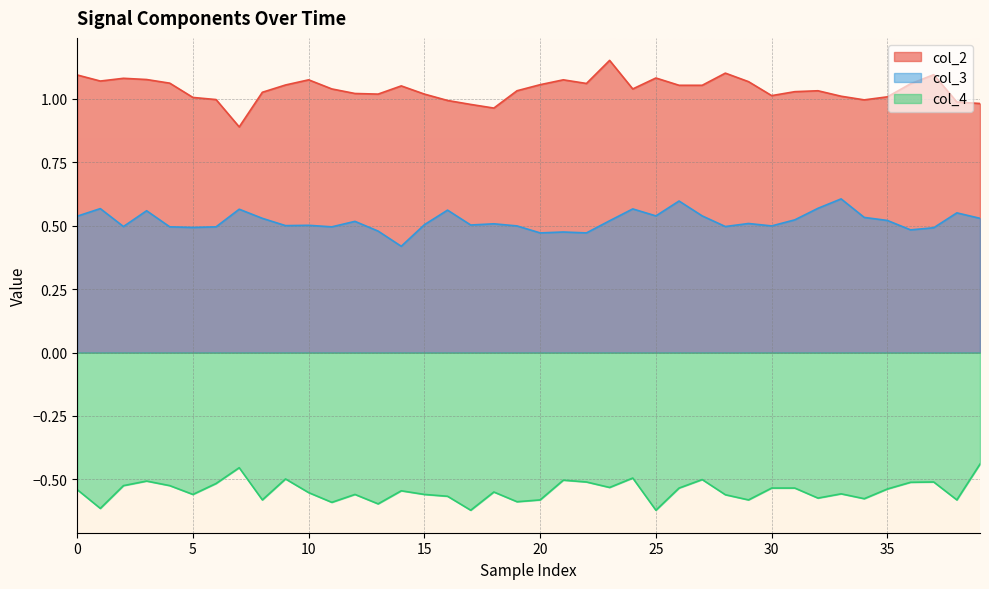

True or false: col_4 and col_2 cross at least once.

False